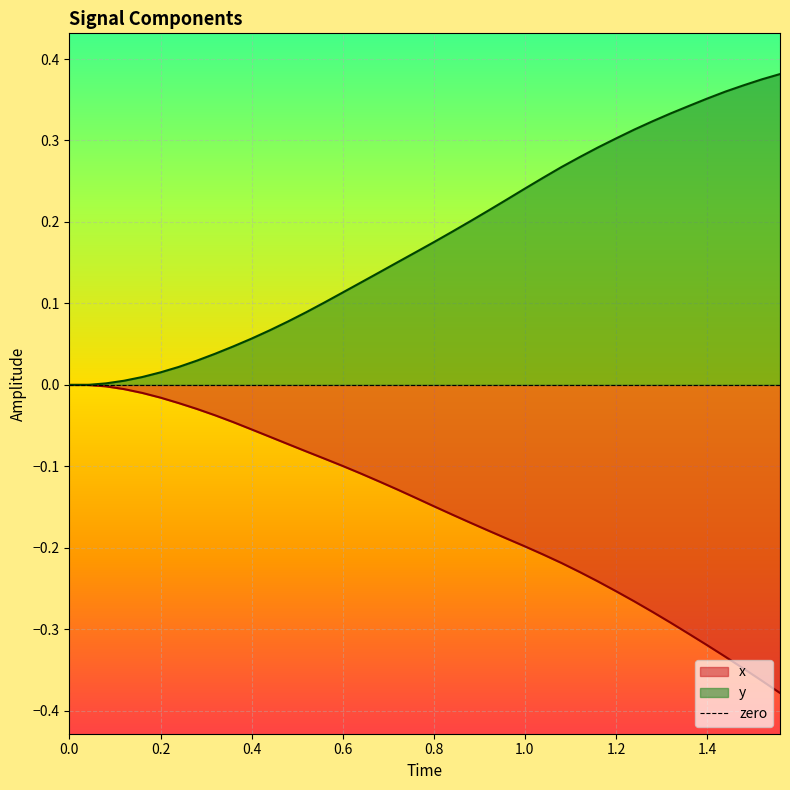

What is the sum of all x values?

-6.2